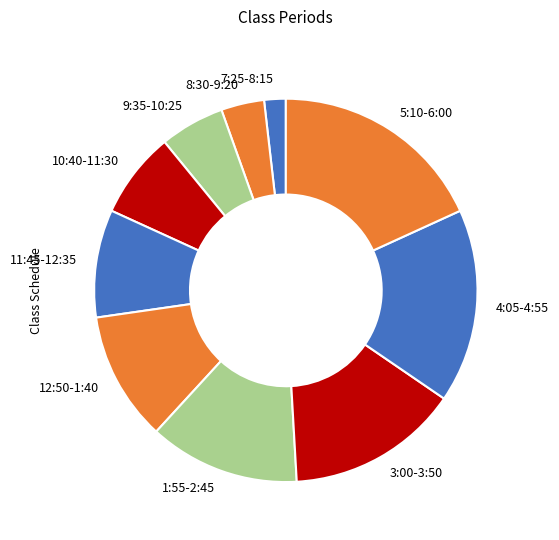

Does any single category account for the majority?

No